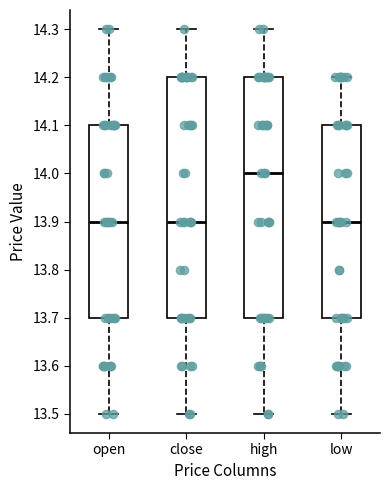

Which box's median line is the highest?

high